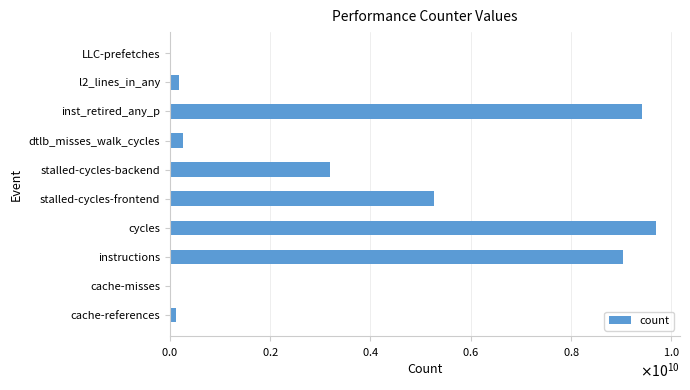

What is the minimum value shown in the chart?

13239225